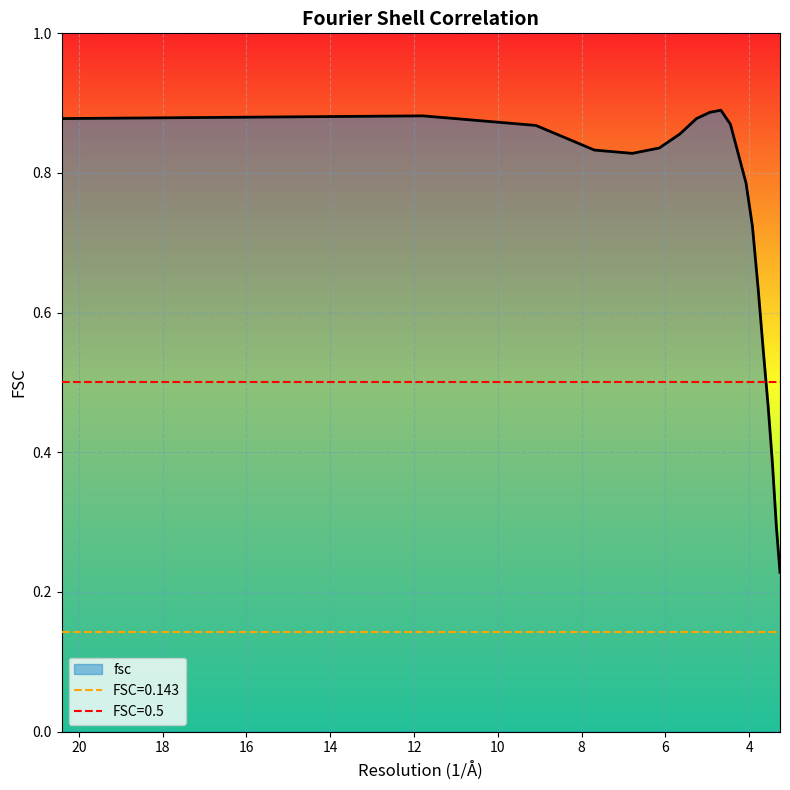

True or false: the data shows 0.4 at 3.44214195411.

True